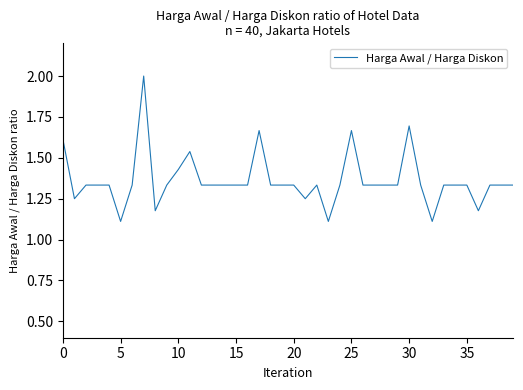

What is the difference between the maximum and minimum values?

0.9